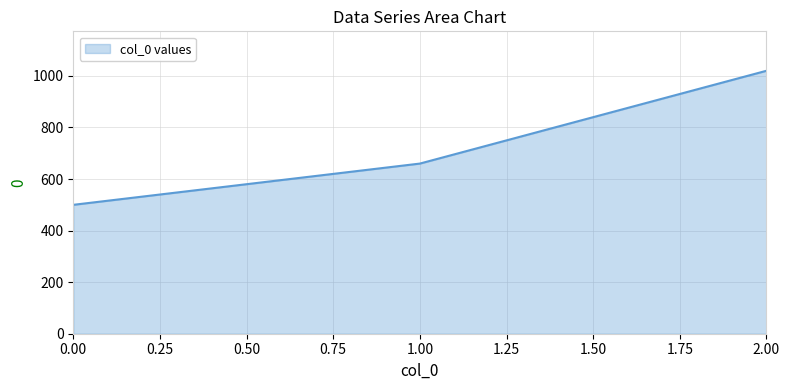

Where is the data nearest to the value 760?

1.00